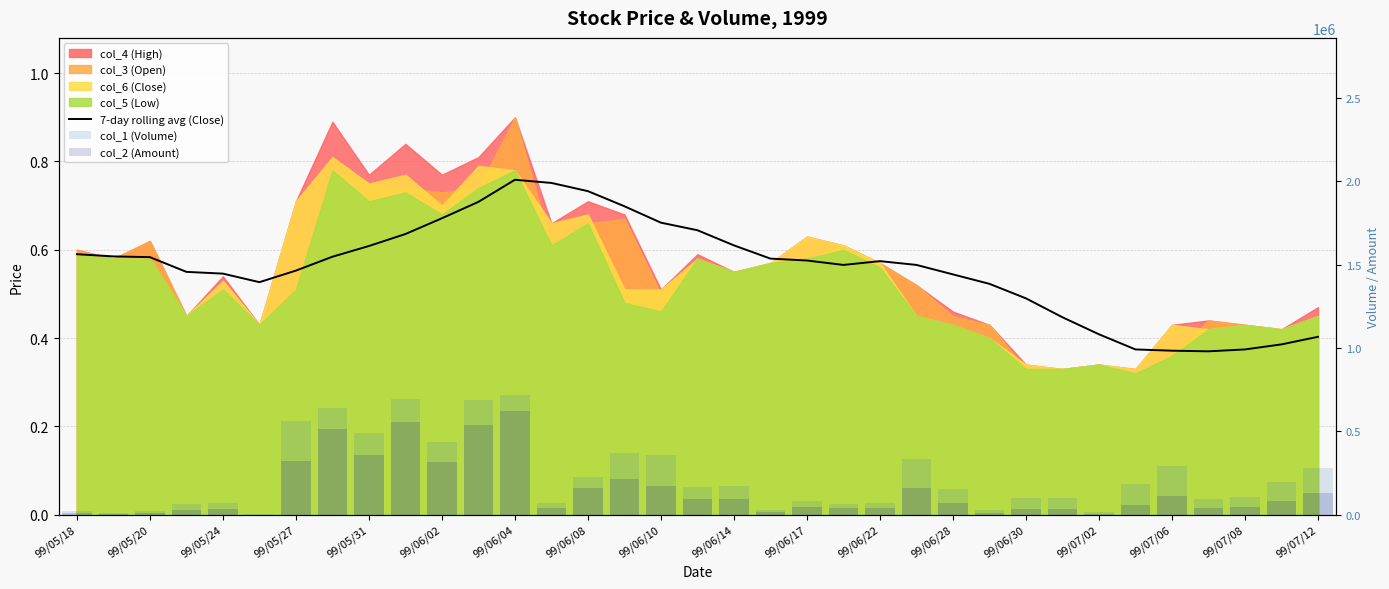

What is the sum of all col_1 (Volume) values?

7885000.0